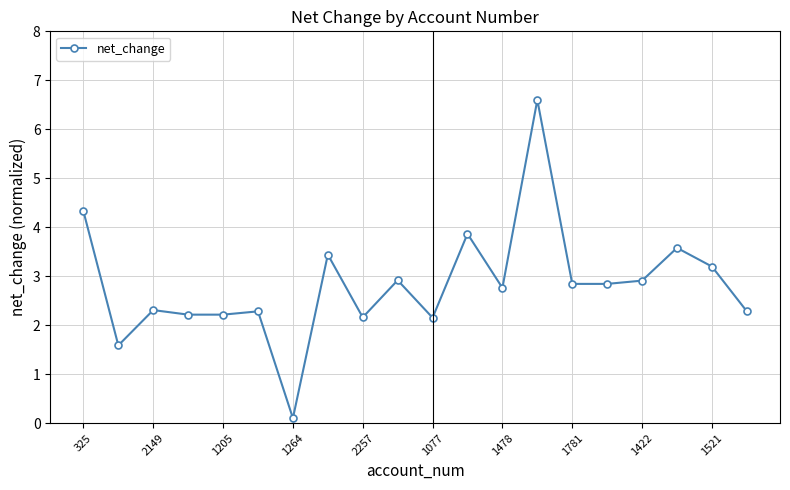

What is the difference between the maximum and minimum values?

6.5